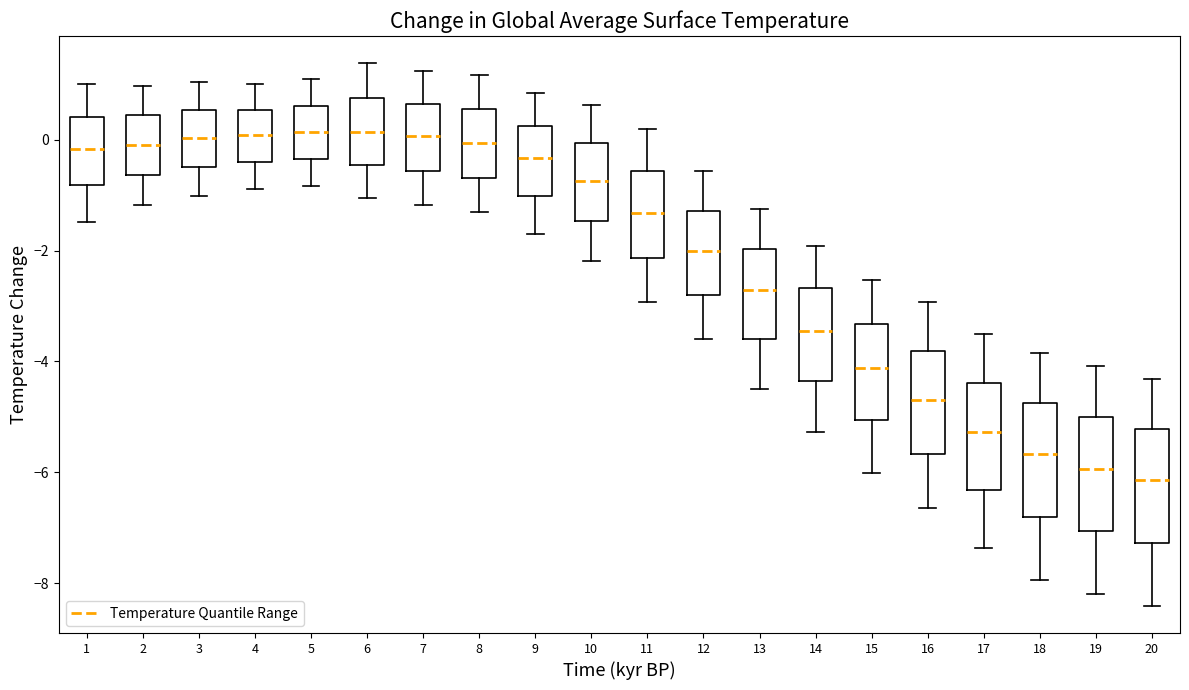

Which box has the lowest median line?

20